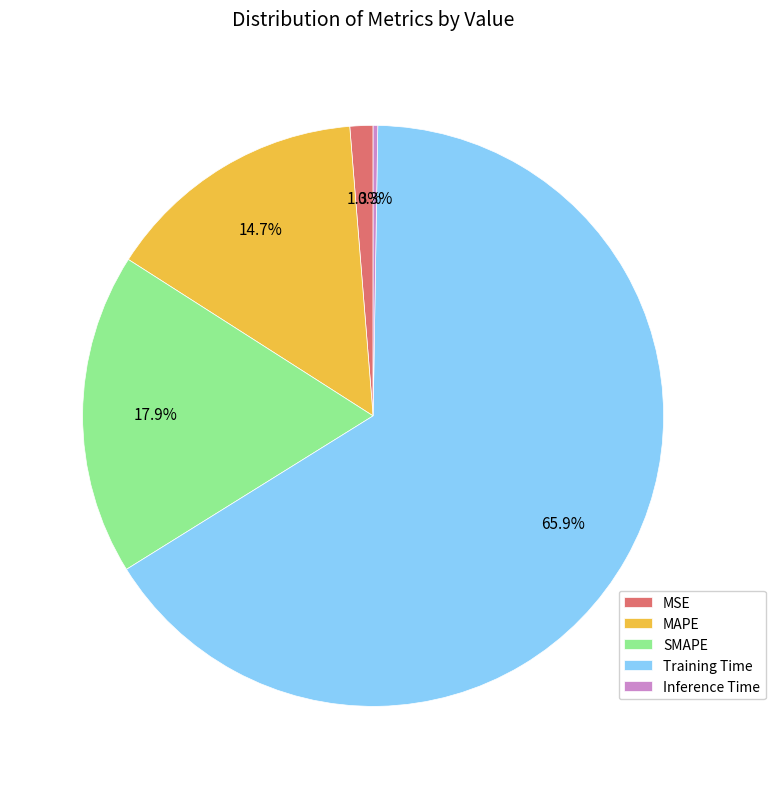

How much of the chart is everything except SMAPE?

82.1%